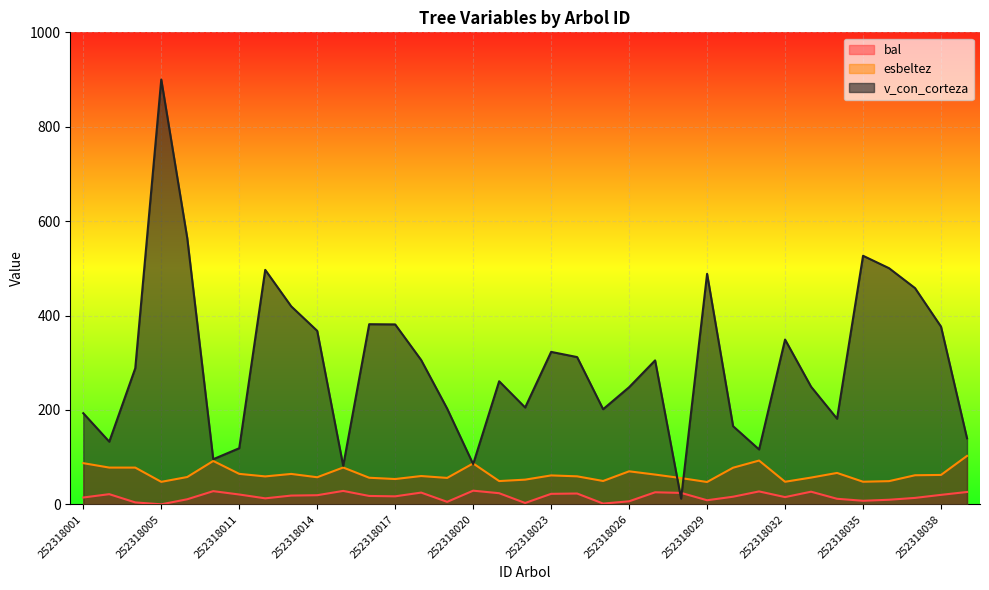

What is the difference between the maximum and minimum values in the v_con_corteza series?

887.9